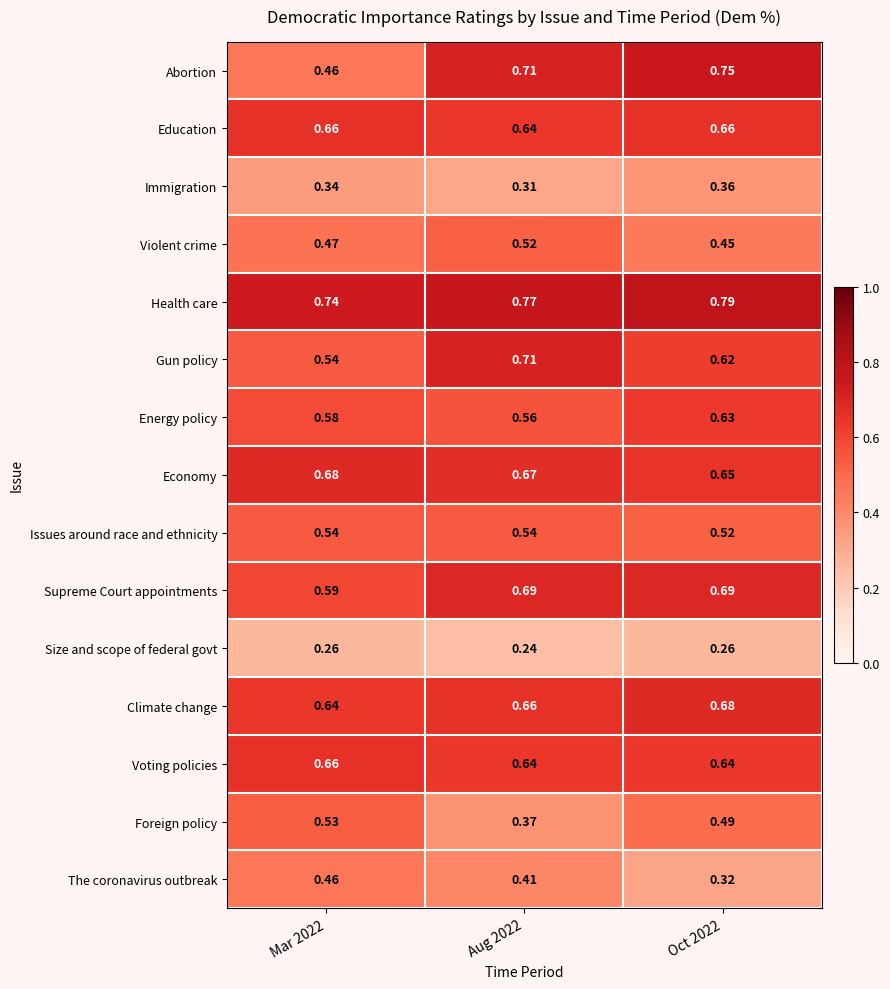

Rank the series at Oct 2022 from lowest to highest value.

Size and scope of federal govt, The coronavirus outbreak, Immigration, Violent crime, Foreign policy, Issues around race and ethnicity, Gun policy, Energy policy, Voting policies, Economy, Education, Climate change, Supreme Court appointments, Abortion, Health care